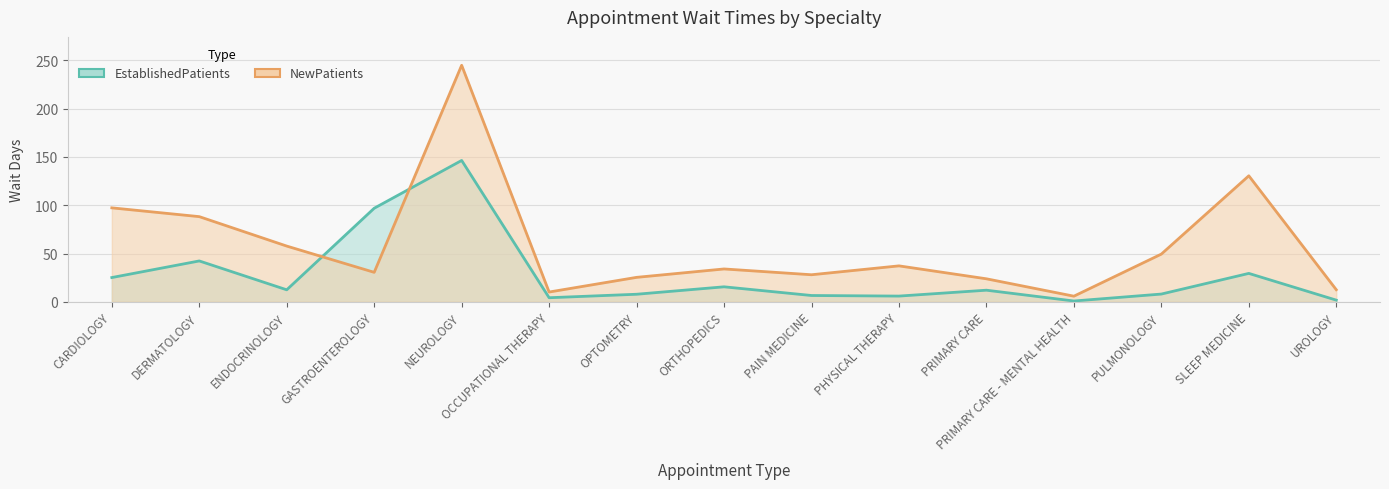

What is the difference between the second highest and second lowest values in the EstablishedPatients series?

95.2